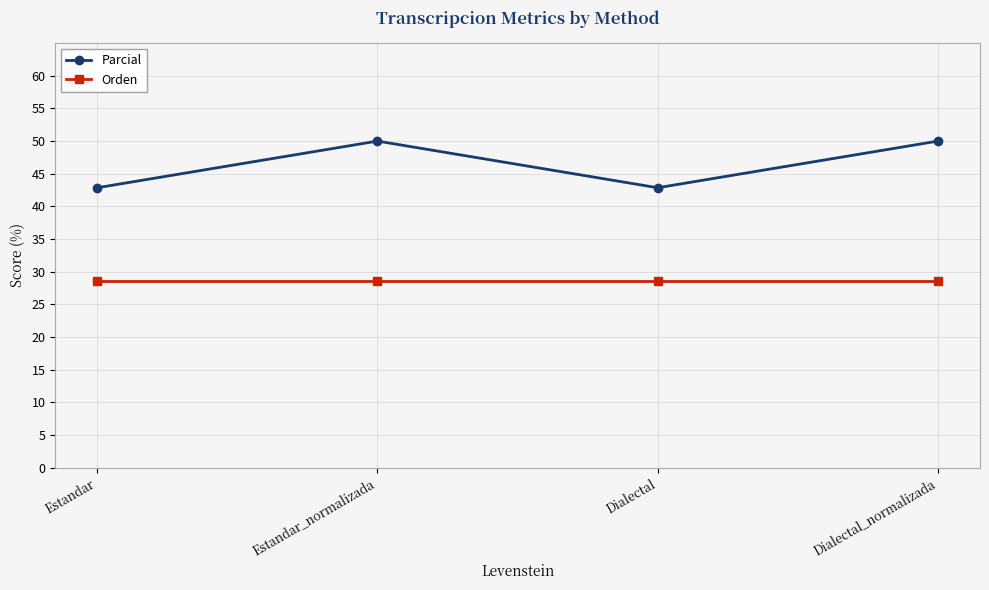

What is the spread (max minus min) of values at Dialectal_normalizada?

21.4